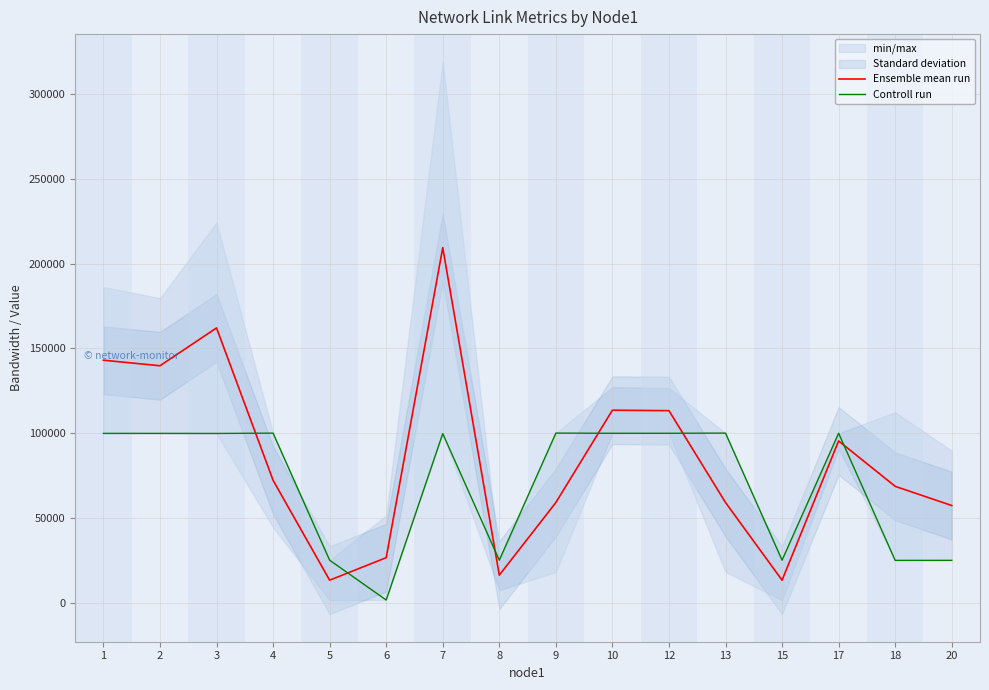

List the series in order of their peak value, highest first.

Ensemble mean run, Controll run